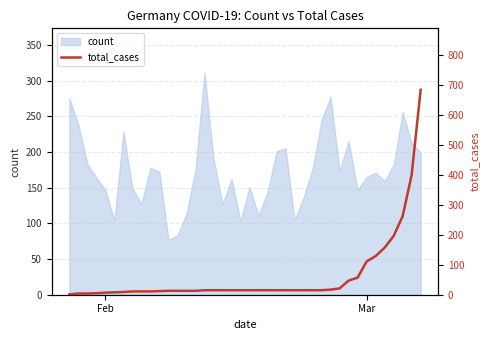

What is the minimum value for count?

77